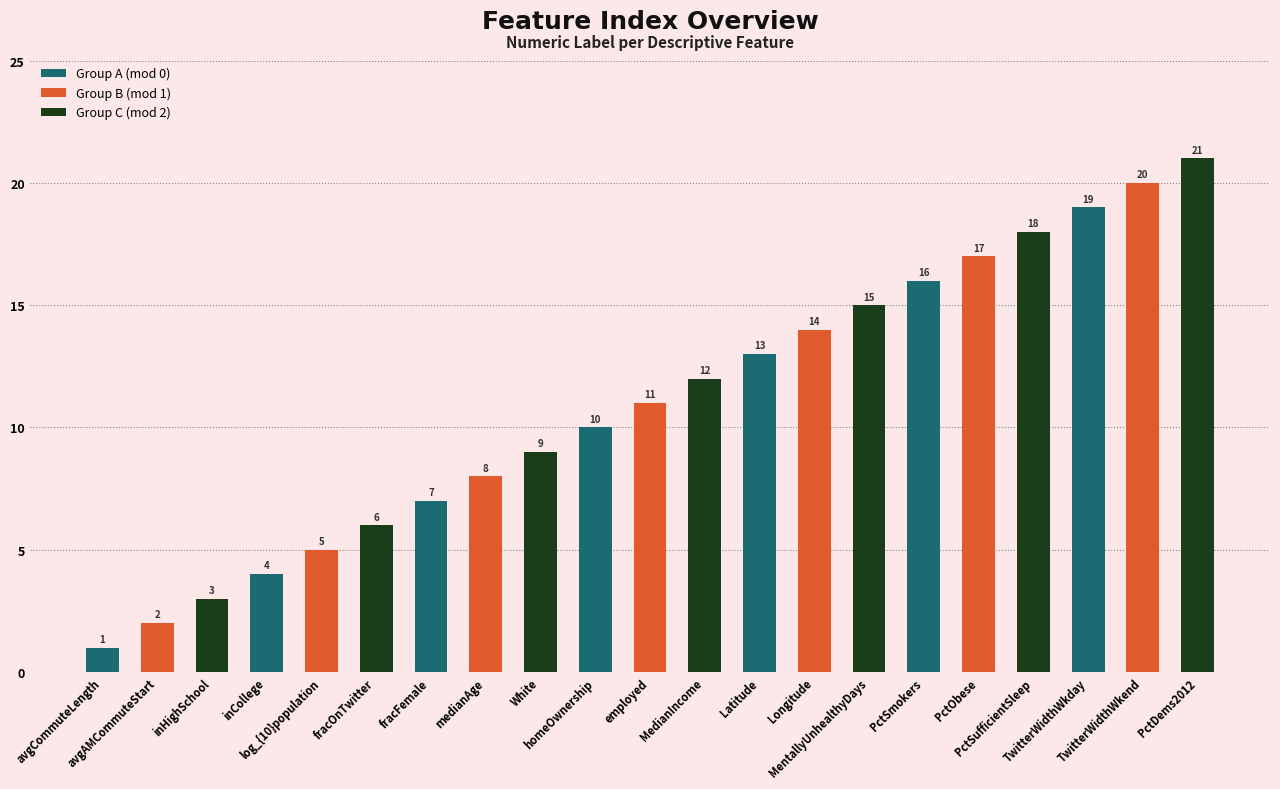

Rank the series by their average value, from lowest to highest.

Group A (mod 0), Group B (mod 1), Group C (mod 2)